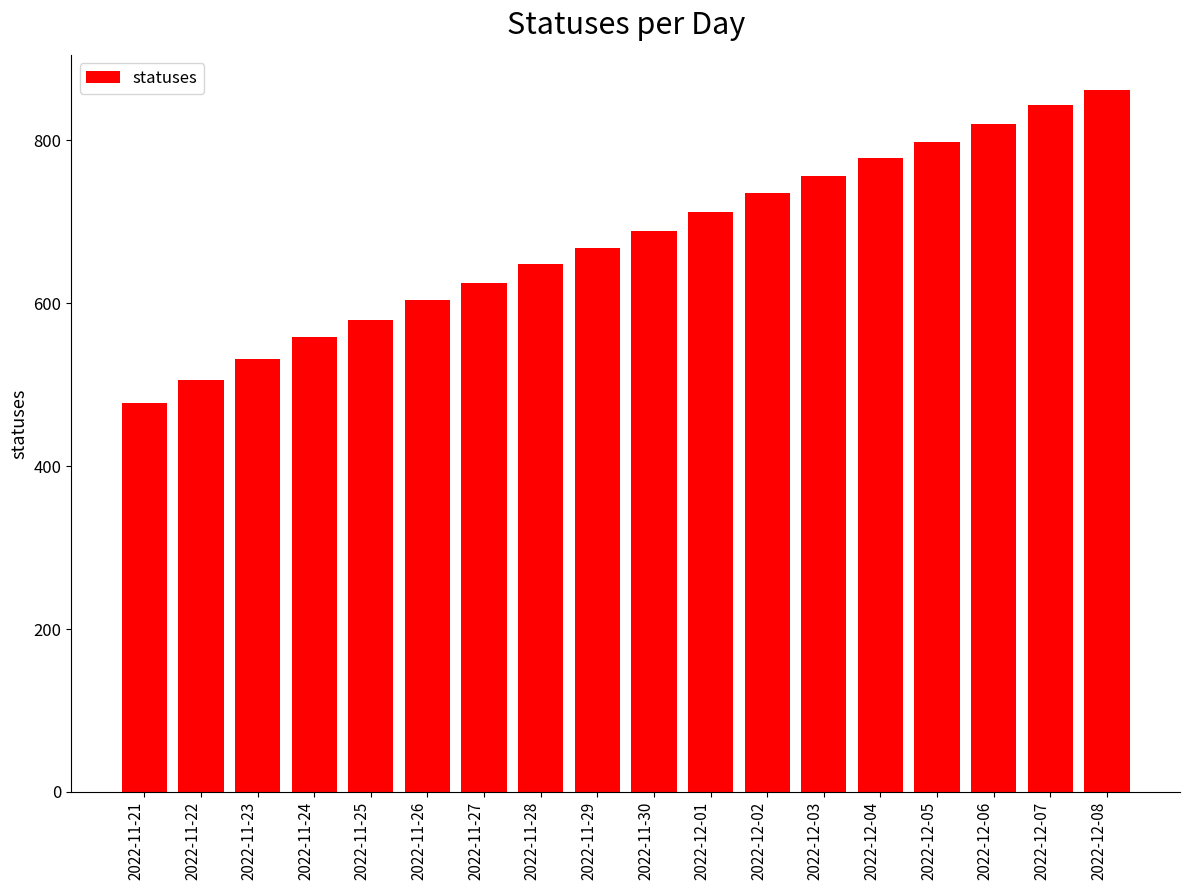

Rank the categories by value from lowest to highest.

2022-11-21, 2022-11-22, 2022-11-23, 2022-11-24, 2022-11-25, 2022-11-26, 2022-11-27, 2022-11-28, 2022-11-29, 2022-11-30, 2022-12-01, 2022-12-02, 2022-12-03, 2022-12-04, 2022-12-05, 2022-12-06, 2022-12-07, 2022-12-08